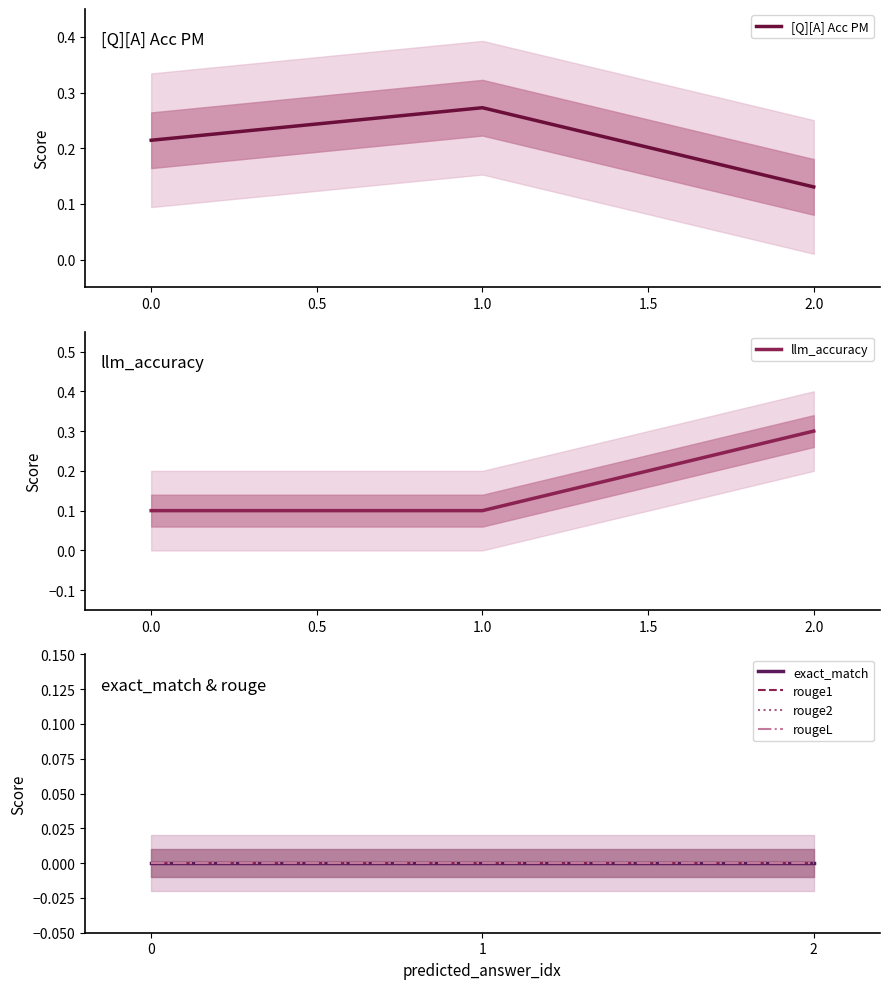

List the labels in order of [Q][A] Acc PM value, largest first.

1.0, 0.0, 2.0